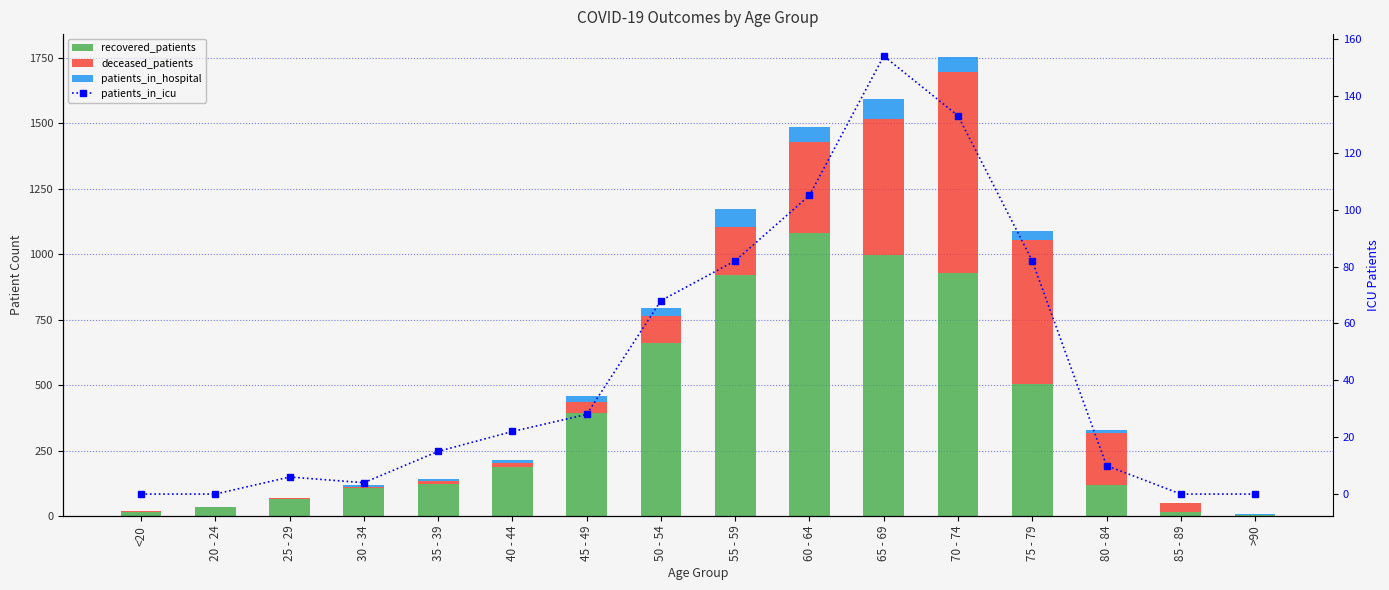

True or false: patients_in_icu has a value of 13 at 80 - 84.

False